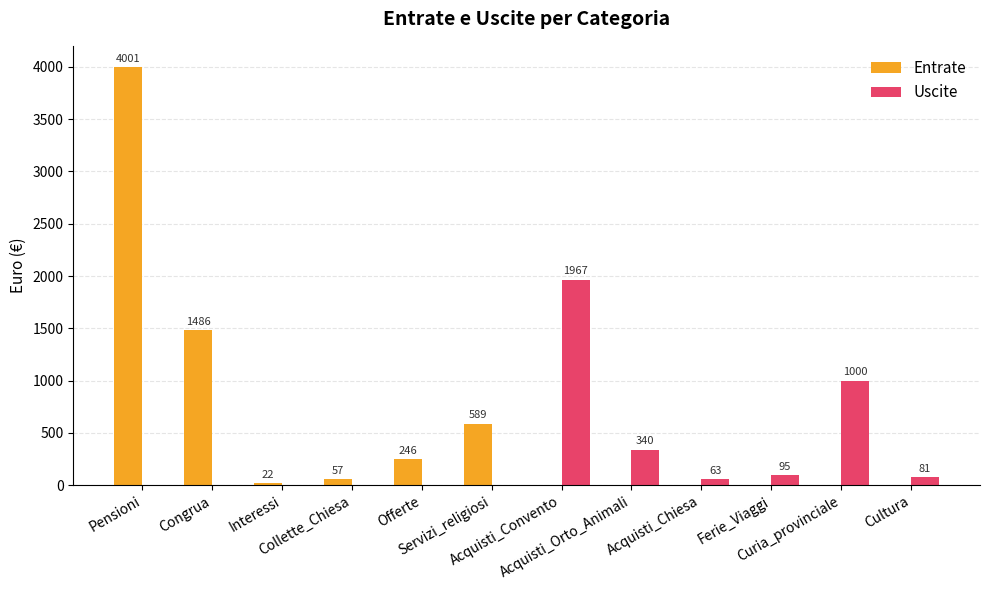

Which series has the widest spread of values?

Entrate